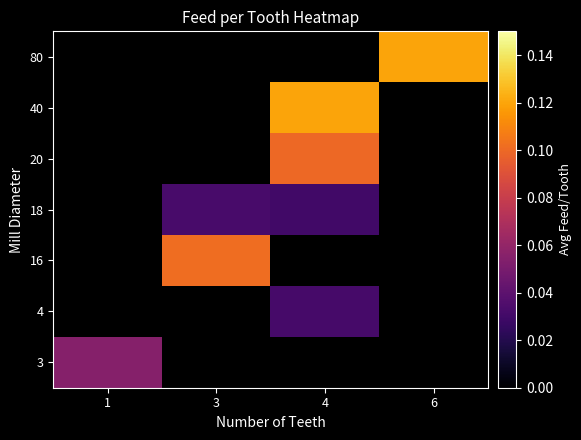

Rank the series at 3 from lowest to highest value.

18, 20, 40, 80, 3, 4, 16